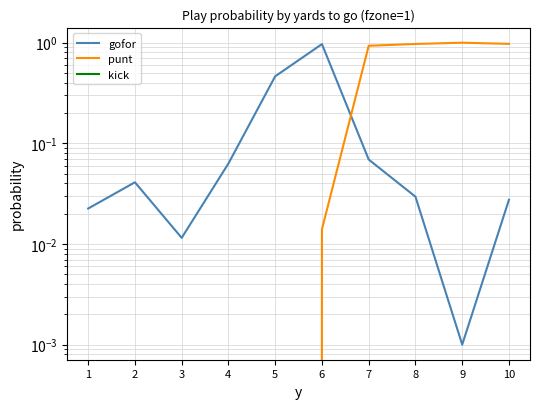

List the labels in order of kick value, smallest first.

1, 2, 3, 4, 5, 6, 7, 8, 9, 10